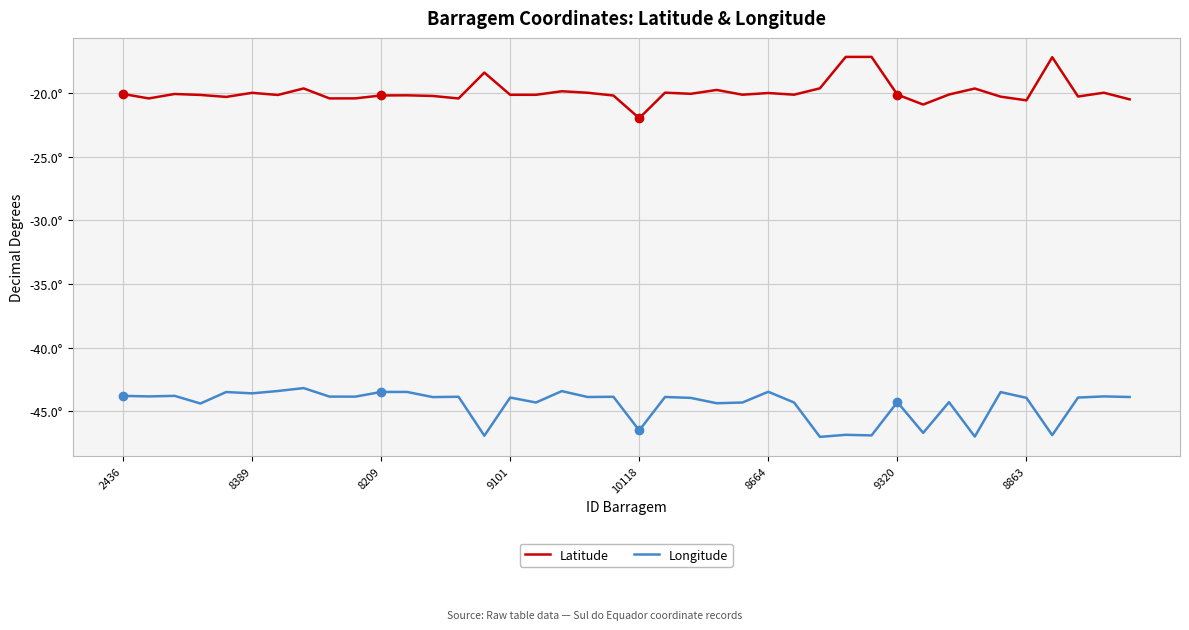

What are all the series names shown in the legend?

Latitude, Longitude